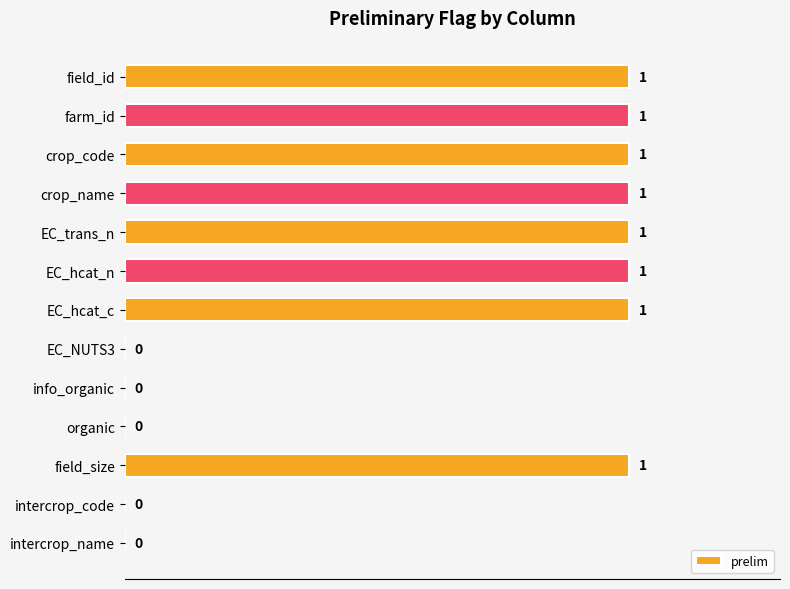

How many values are between 0 and 1?

13